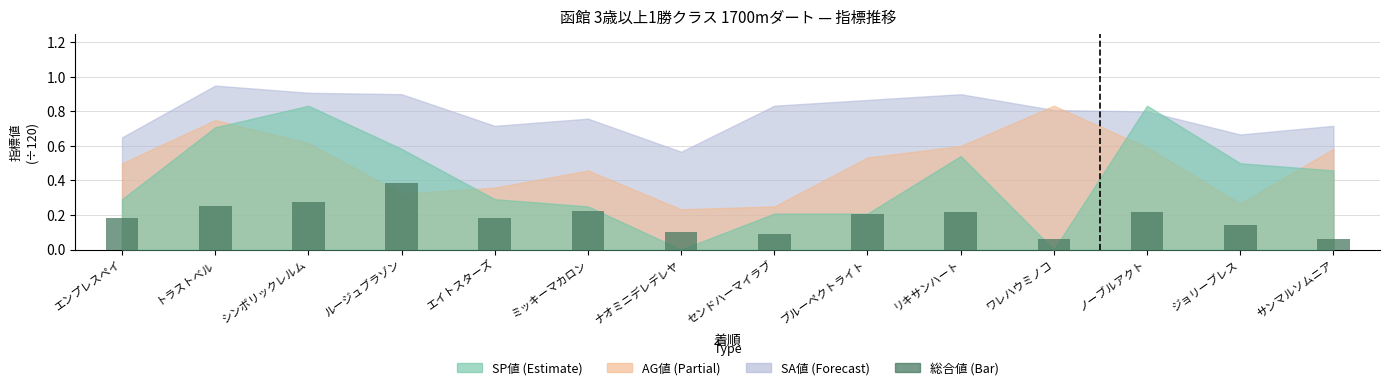

The chart shows a value of 0.0 at ジョリーブレス. True or false?

False